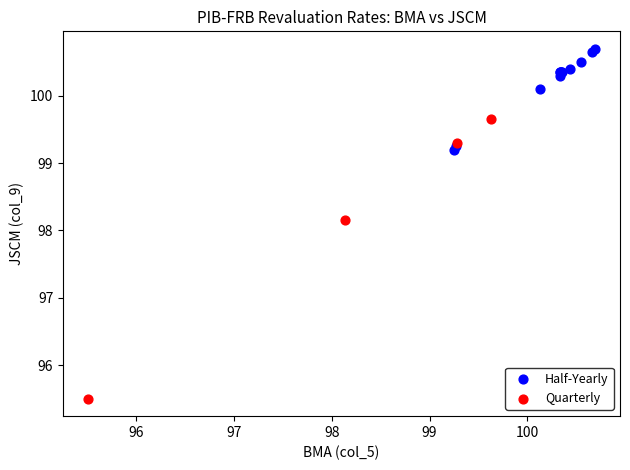

Which series reaches the maximum Y coordinate?

Half-Yearly